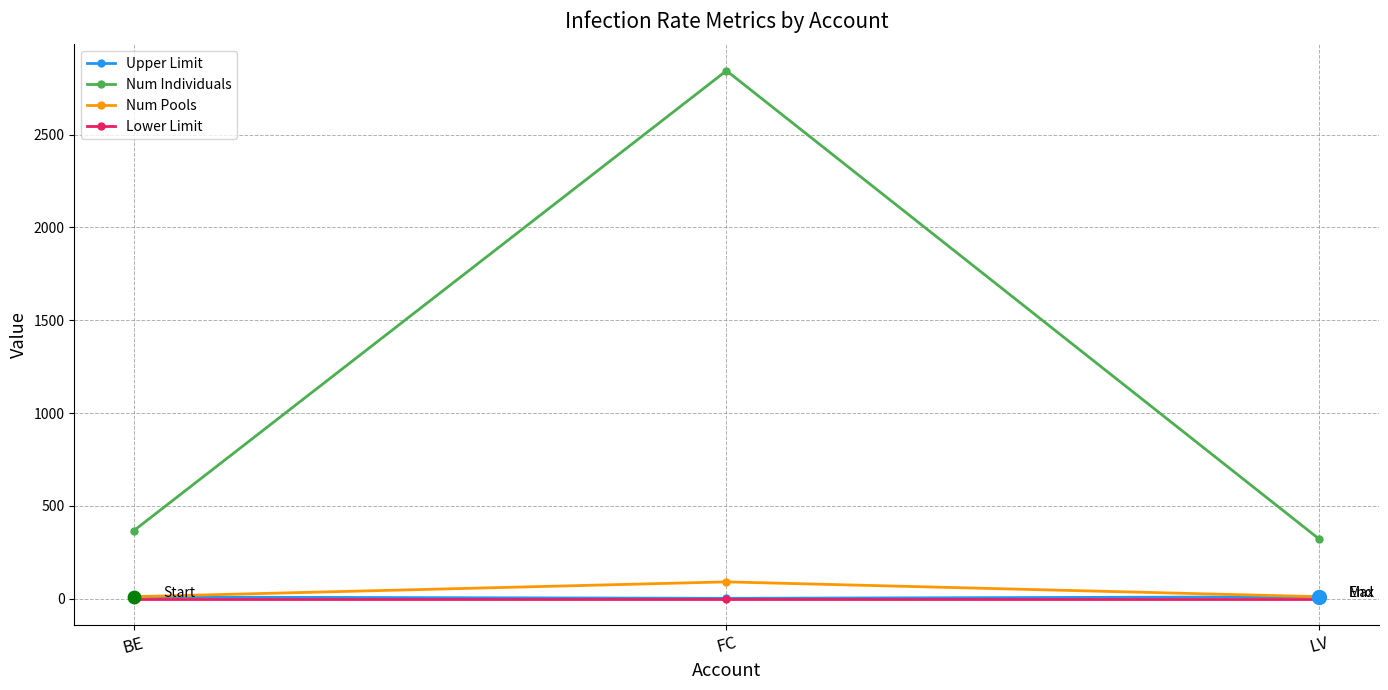

At how many categories does at least one series exceed 766?

1